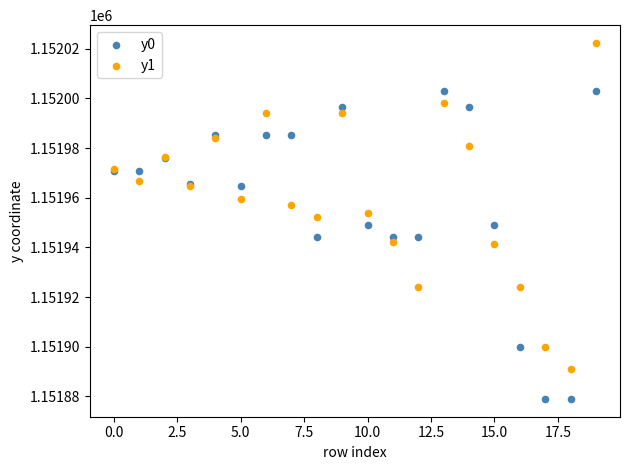

Which series has the largest Y range (max minus min)?

y1